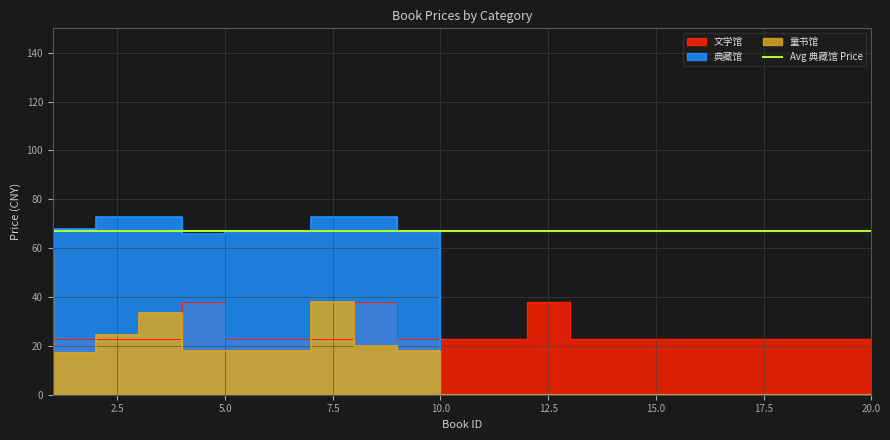

True or false: 童书馆 has a value of 25.6 at 20.

False